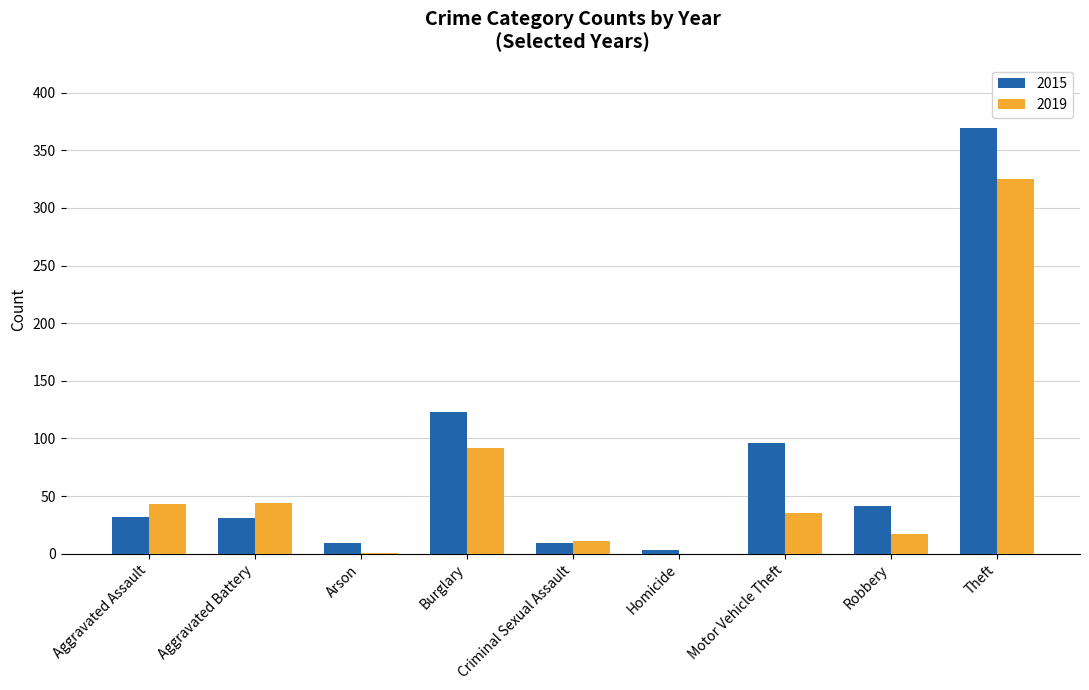

Between Aggravated Battery and Burglary, which series saw the biggest shift?

2015